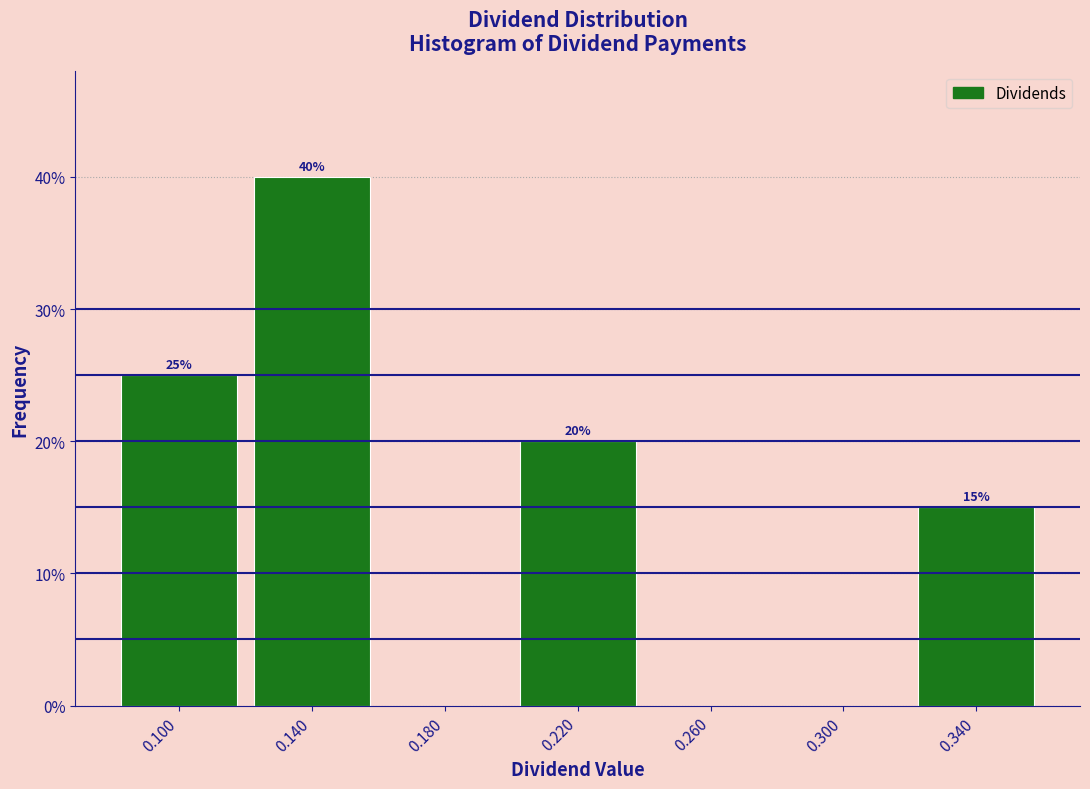

Which range on the x-axis has the tallest bar?

0.12 to 0.16